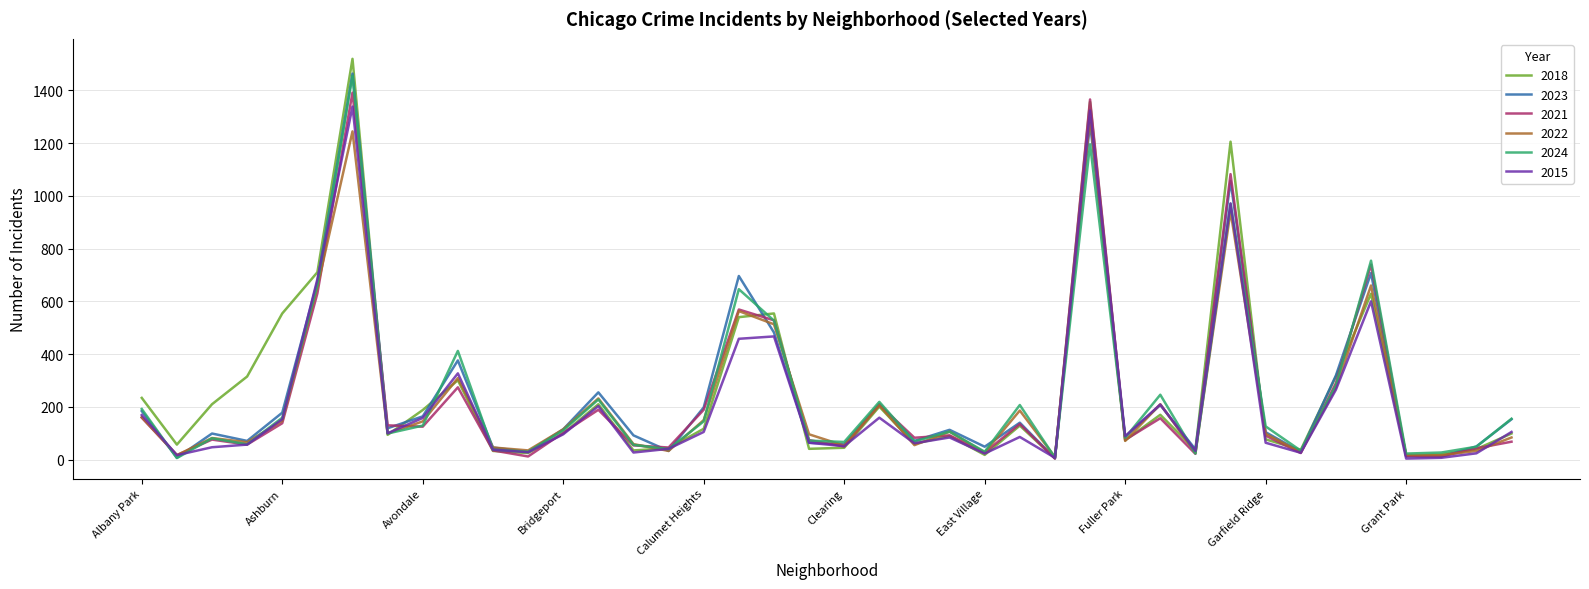

Which series has the widest spread of values?

2018